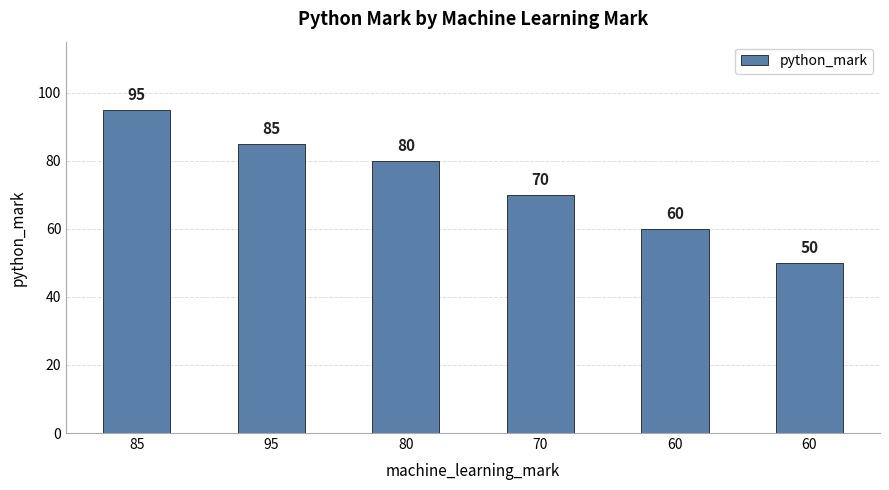

How many values are between 60 and 85?

4